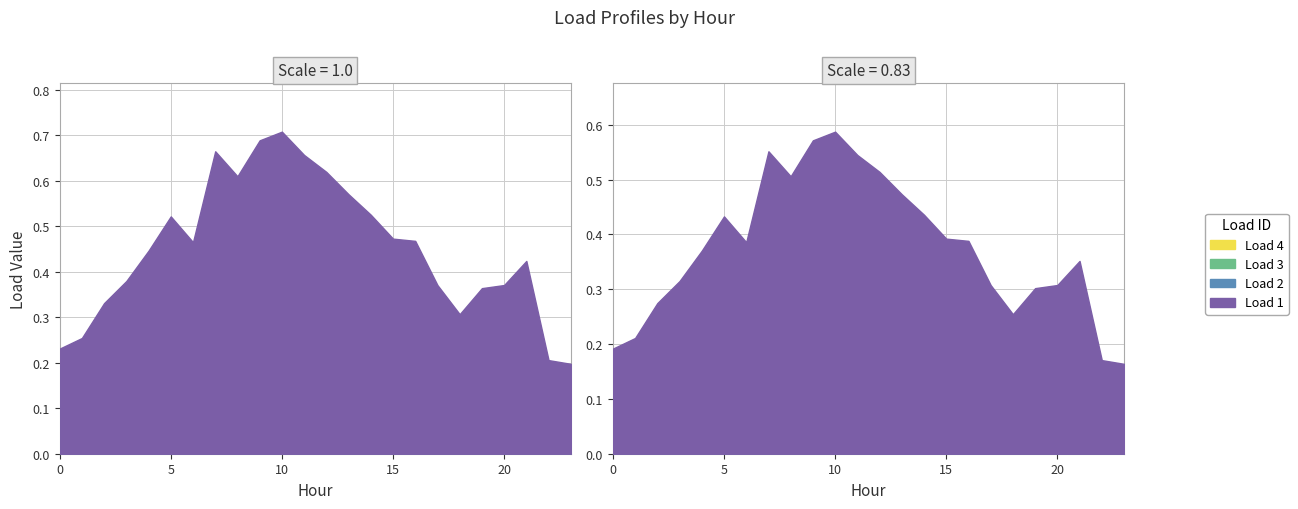

How many lines are shown in the chart?

4